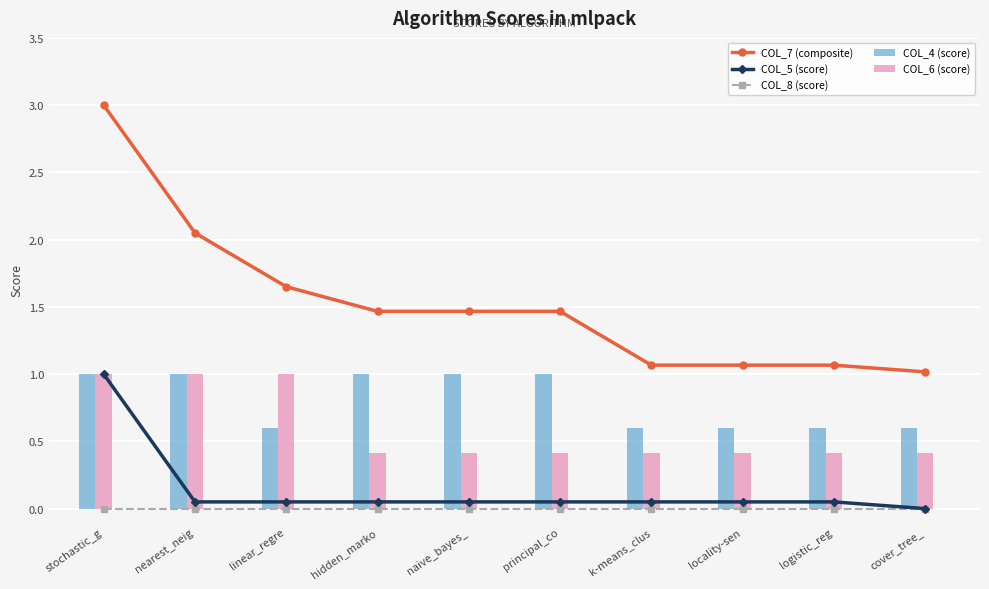

Between linear_regre and stochastic_g, which is larger?

stochastic_g